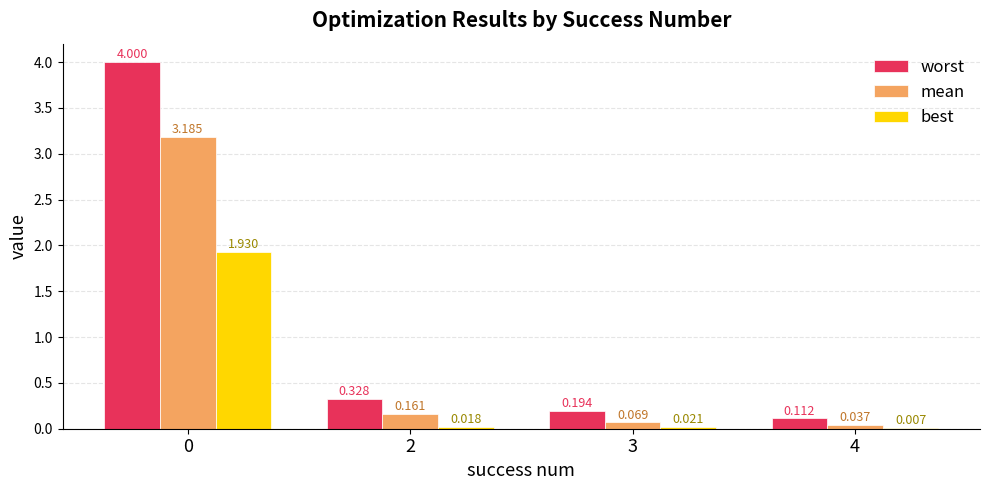

Which series changed the most between 3 and 4?

worst